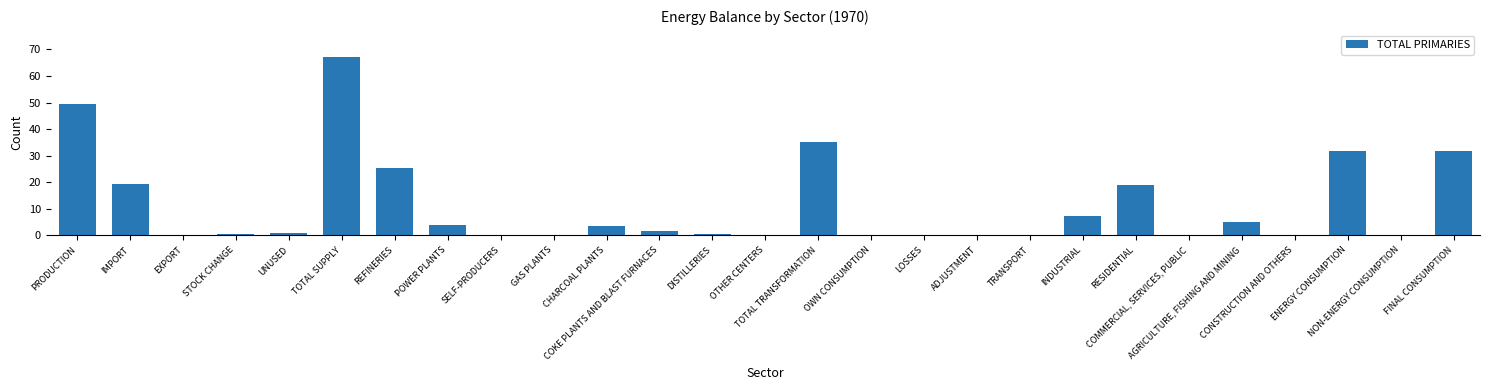

What is the maximum value shown in the chart?

67.2